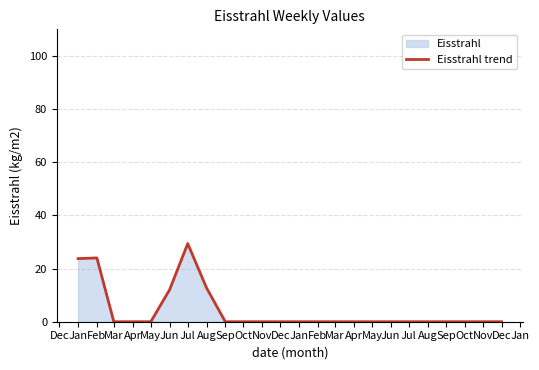

What is the average value?

4.2